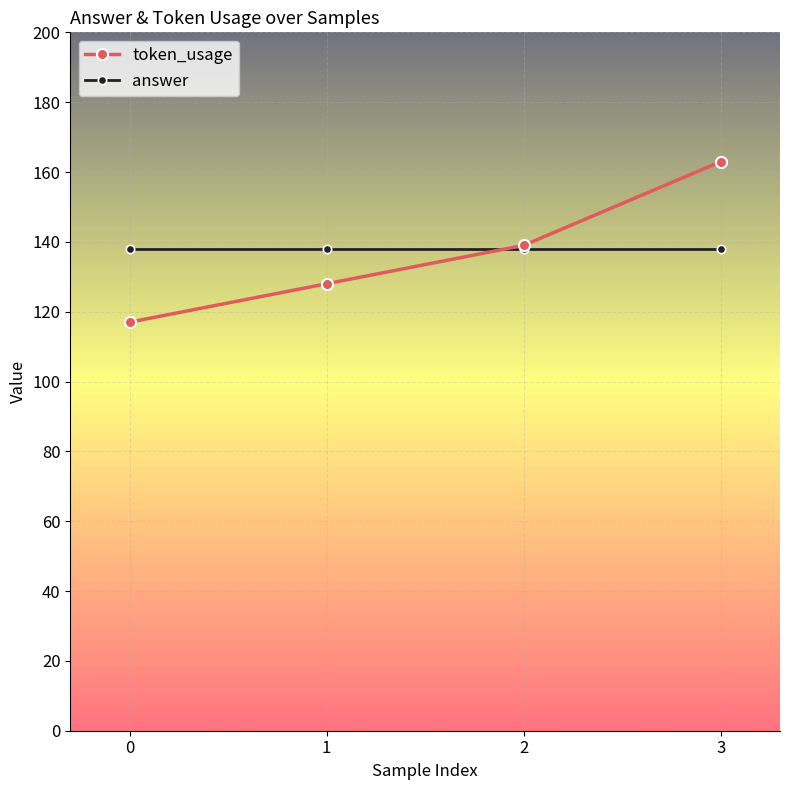

List the series in order of their peak value, lowest first.

answer, token_usage